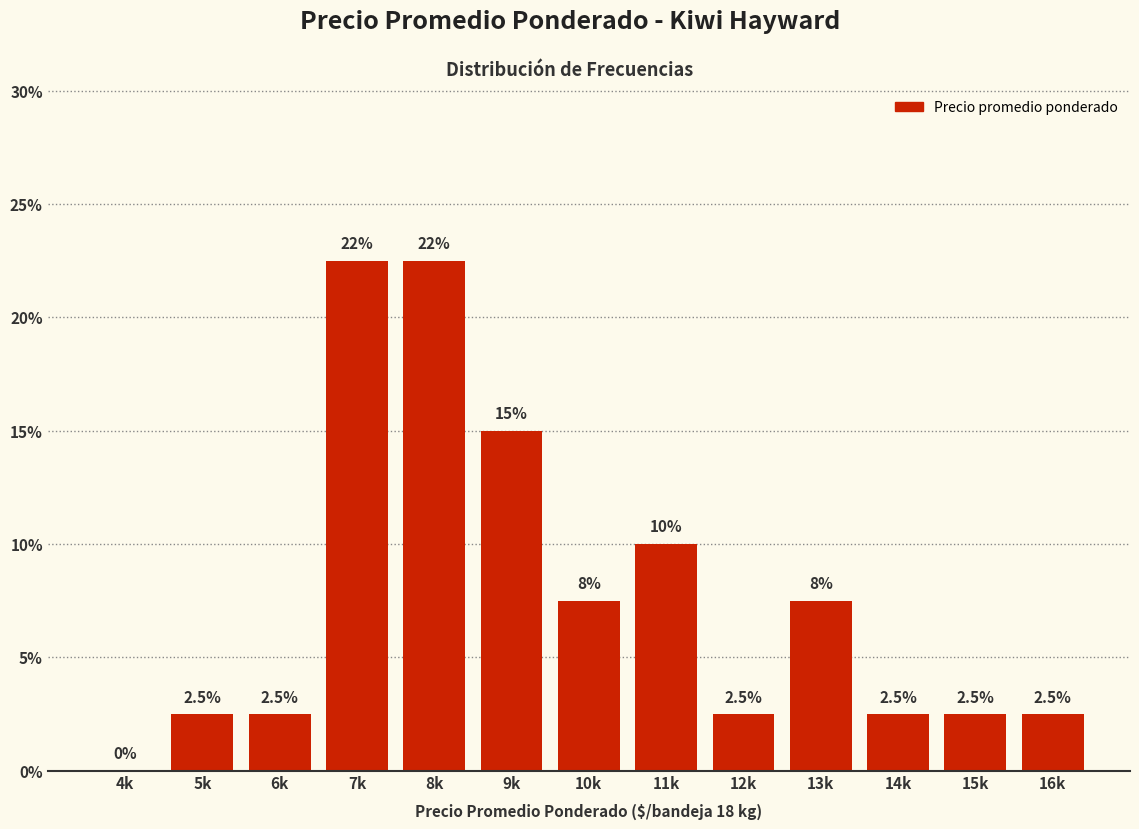

Reading left to right, transcribe all the data shown in this chart.

4k=0.0	5k=2.5	6k=2.5	7k=22.5	8k=22.5	9k=15.0	10k=7.5	11k=10.0	12k=2.5	13k=7.5	14k=2.5	15k=2.5	16k=2.5